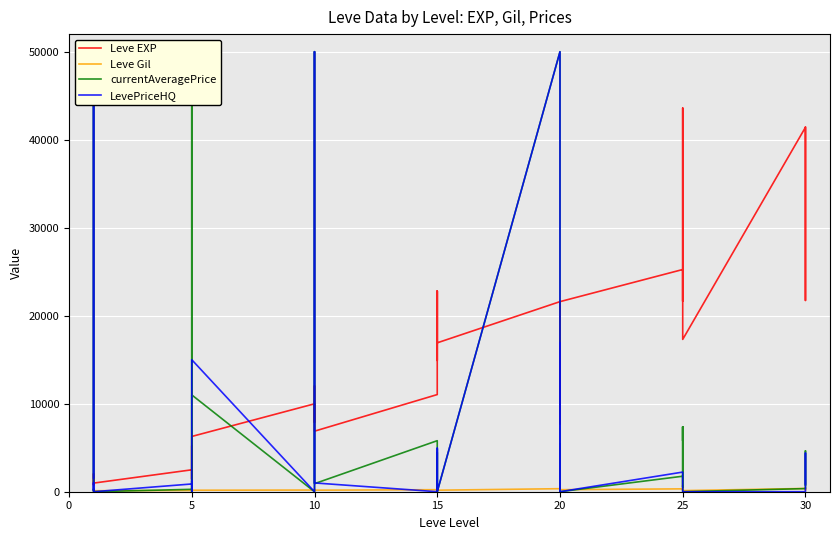

What are all the series names shown in the legend?

Leve EXP, Leve Gil, currentAveragePrice, LevePriceHQ